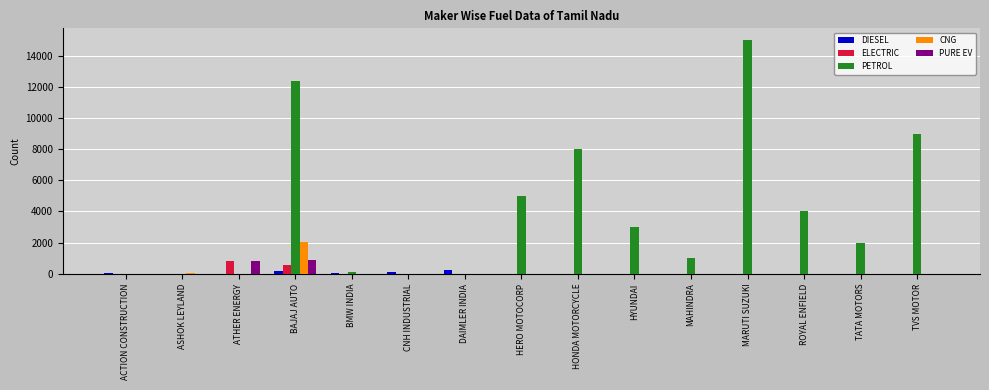

Which category has the highest value in the PETROL series?

MARUTI SUZUKI